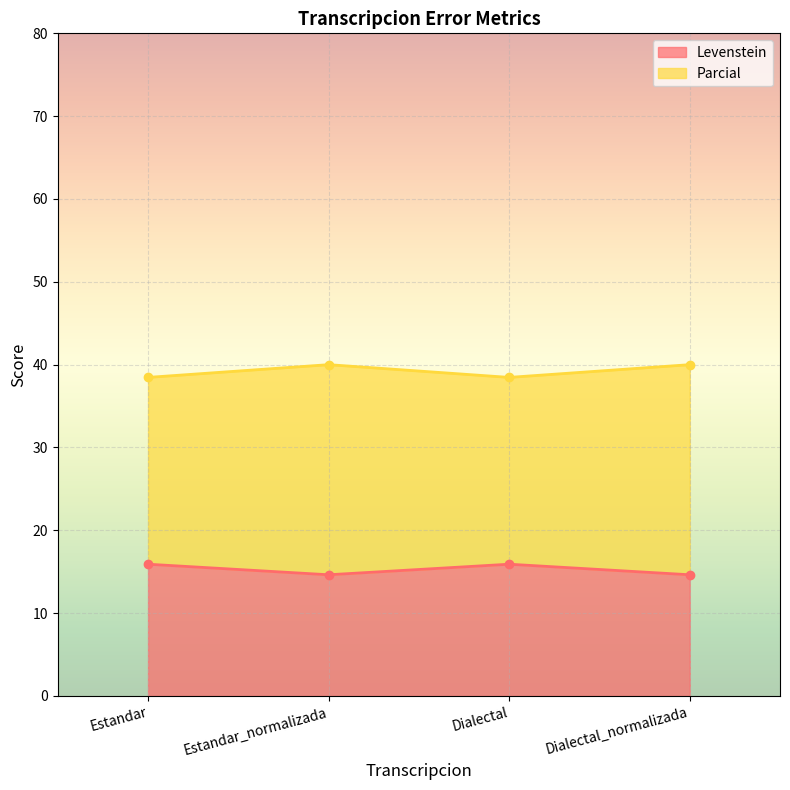

Is the value of Levenstein at Estandar_normalizada greater than the value of Parcial at Dialectal_normalizada?

No